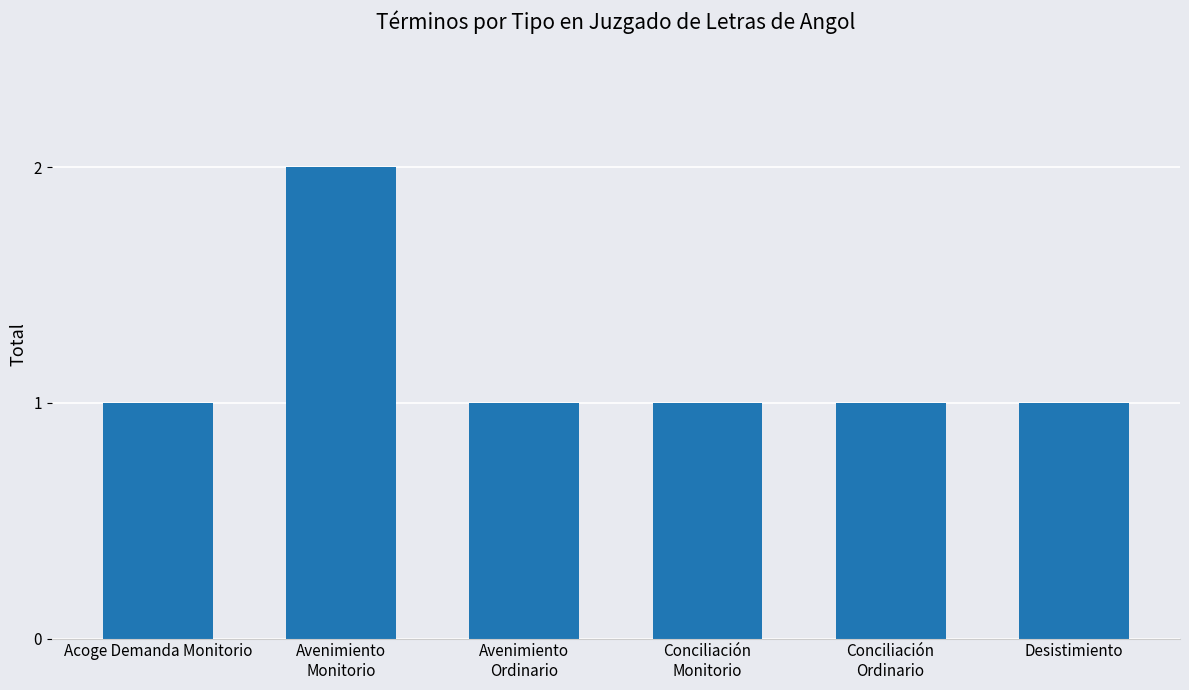

Is it true that the value at Avenimiento
Monitorio is 2?

True